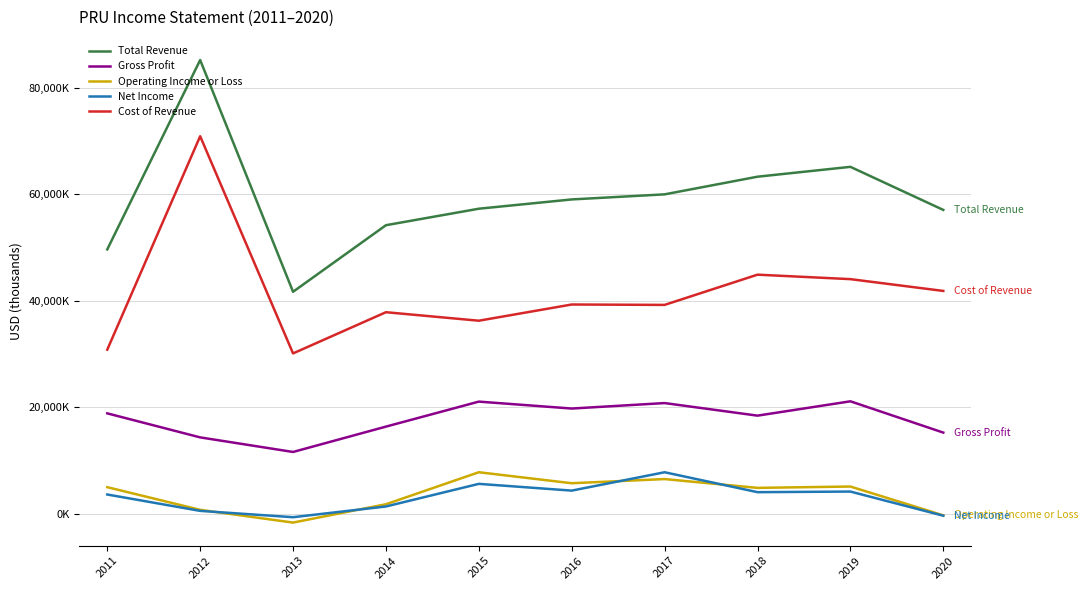

Which series has the largest total across all categories?

Total Revenue